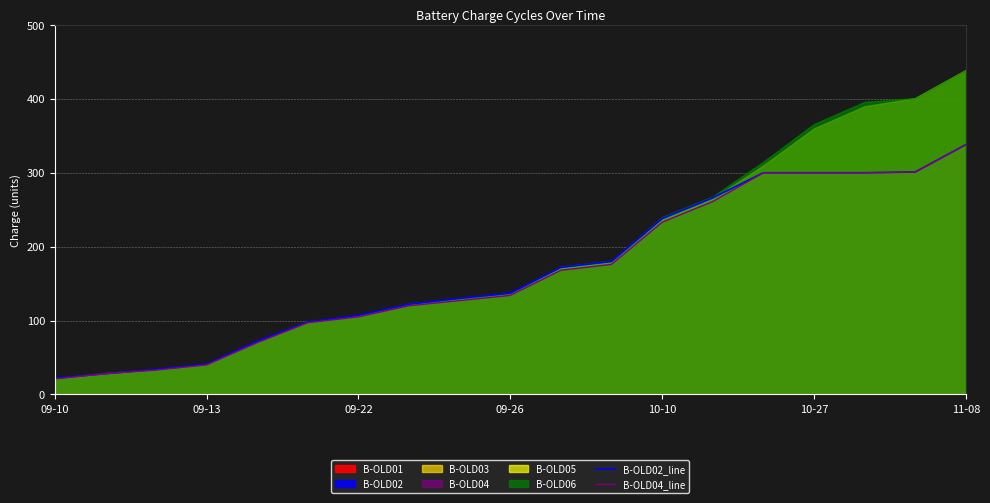

What is the average value of the B-OLD04_line series?

166